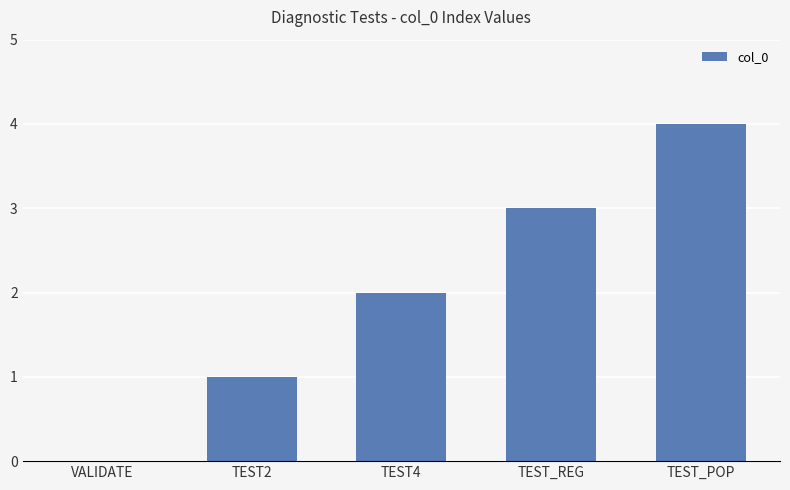

Which label corresponds to the largest value in the chart?

TEST_POP